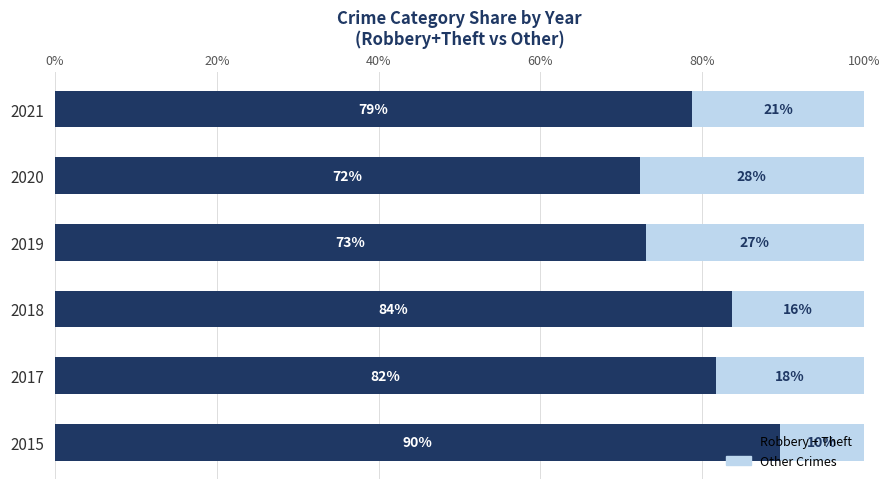

What is the total value across all series at 2021?

100.0